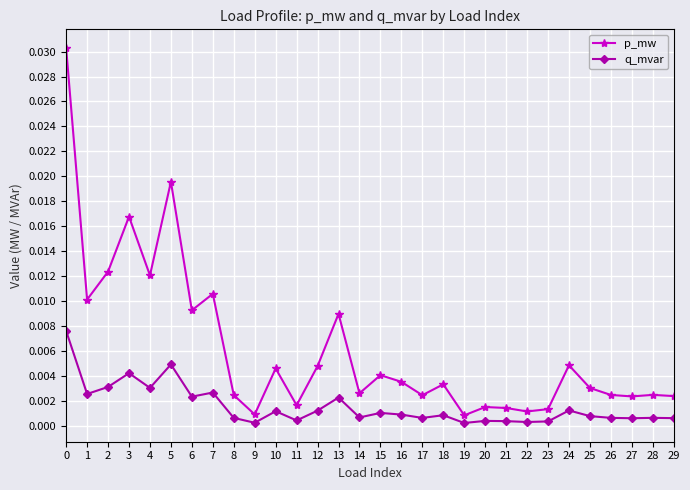

True or false: q_mvar and p_mw cross at least once.

False